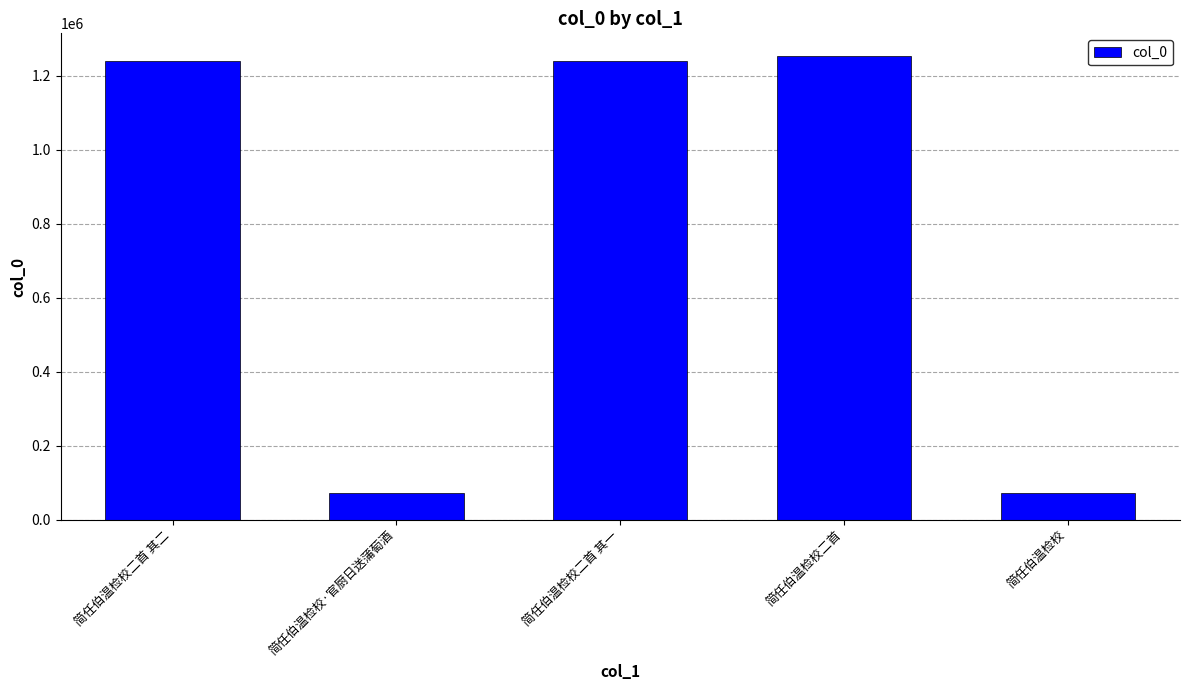

The chart shows a value of 71261 at 简任伯温检校·官厨日送蒲萄酒. True or false?

True